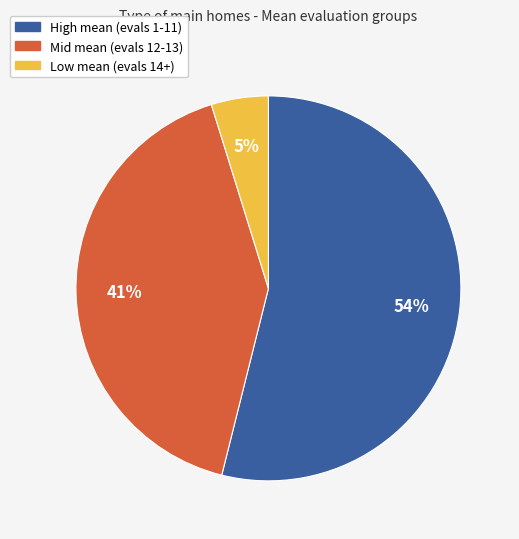

How many segments does this pie chart have?

3